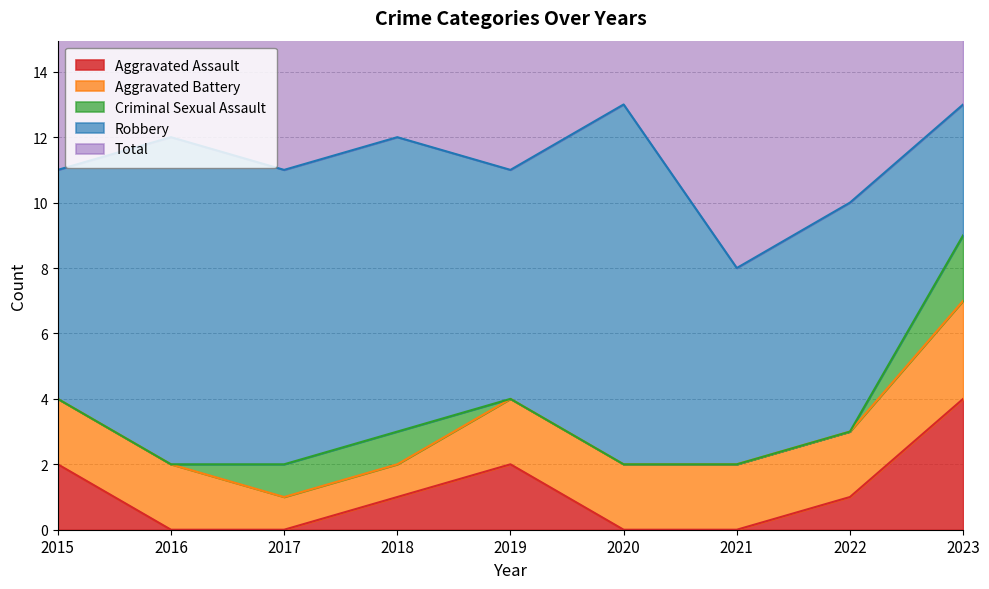

At which category does the chart reach its minimum across all series?

2016